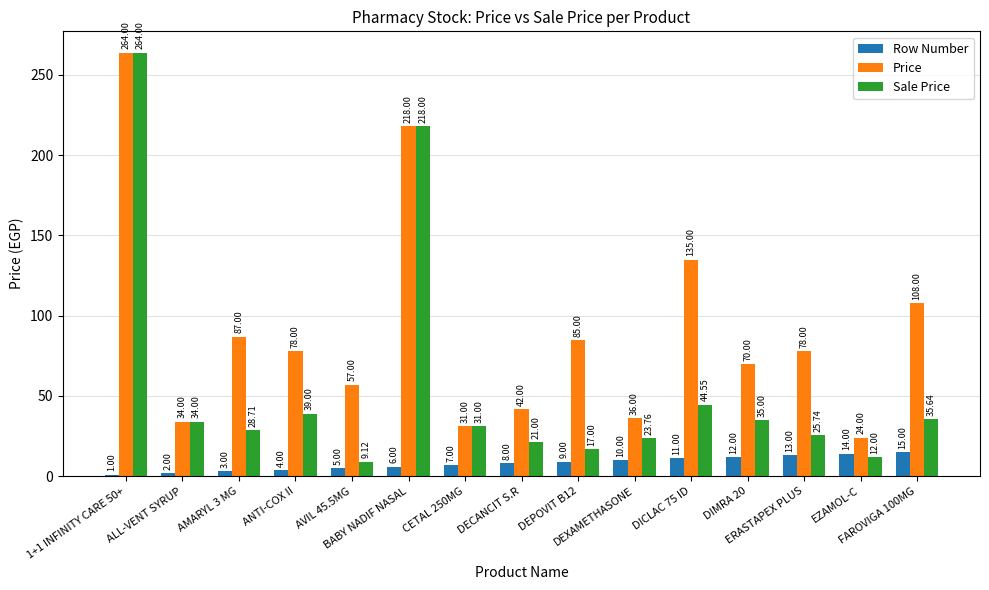

At how many categories does at least one series exceed 51?

10